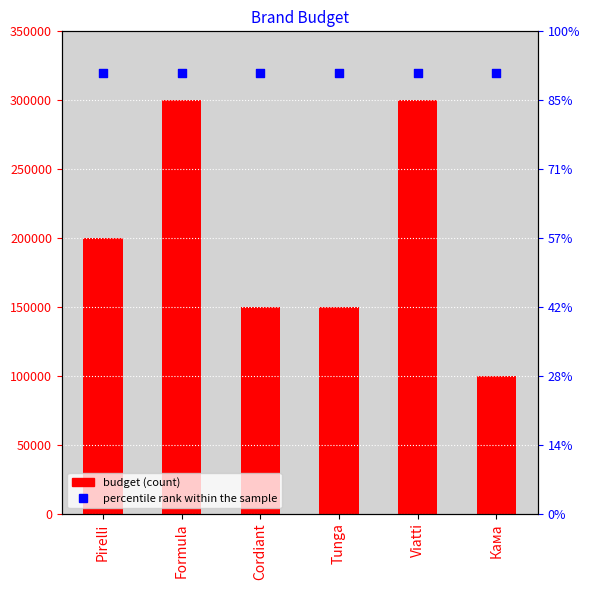

Which series has the largest Y range (max minus min)?

budget